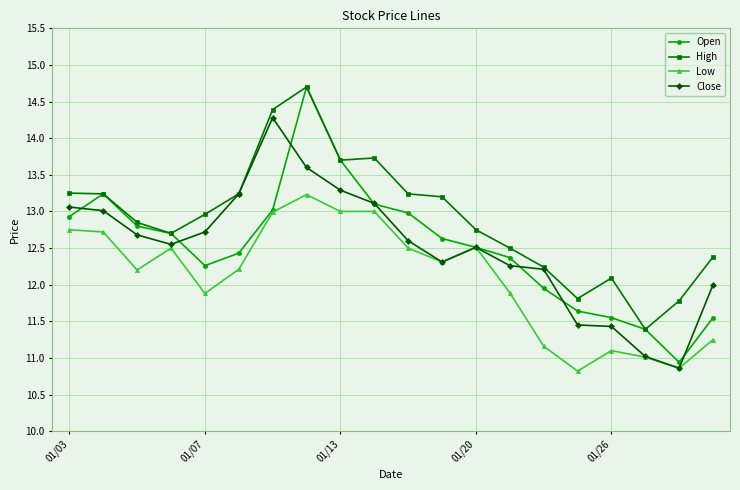

What is the smallest value displayed?

10.8